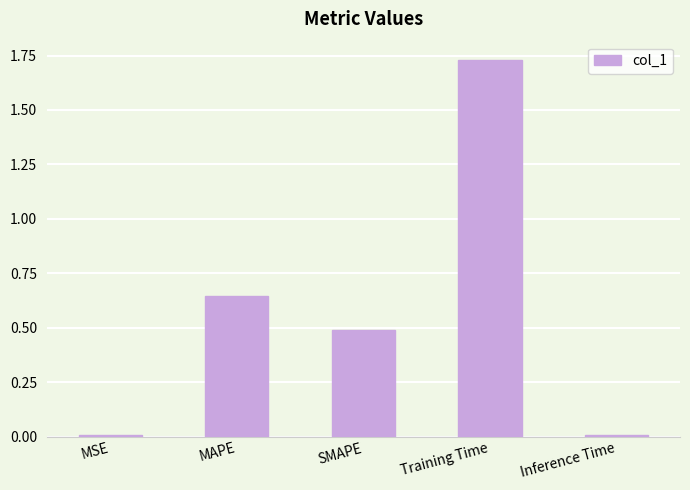

The chart shows a value of 0.9 at MAPE. True or false?

False